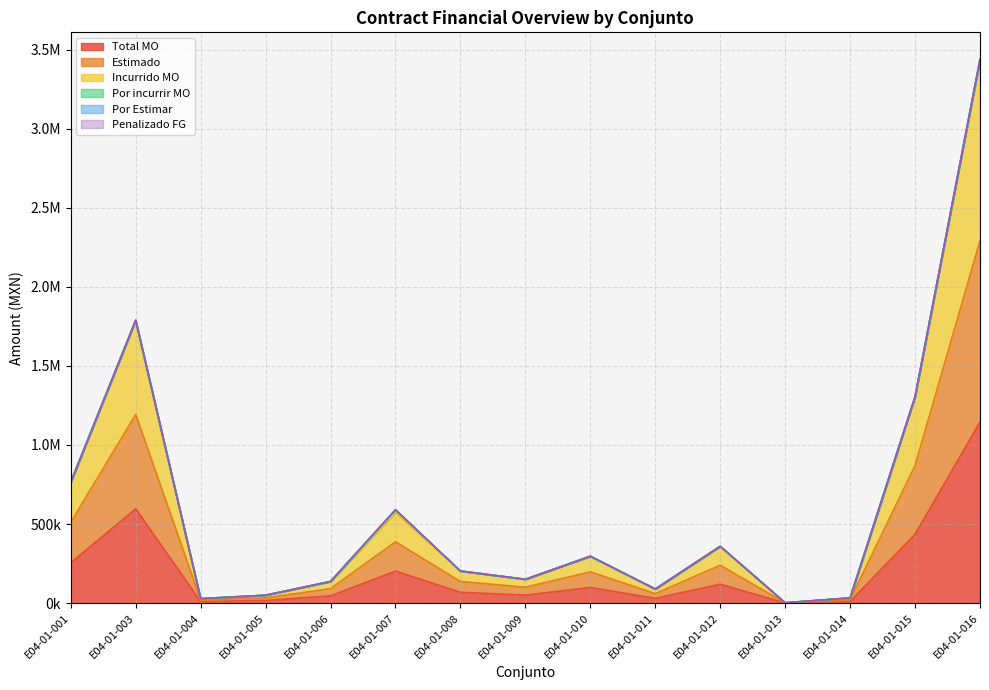

Is it true that Total MO equals 162368.6 at E04-01-012?

False